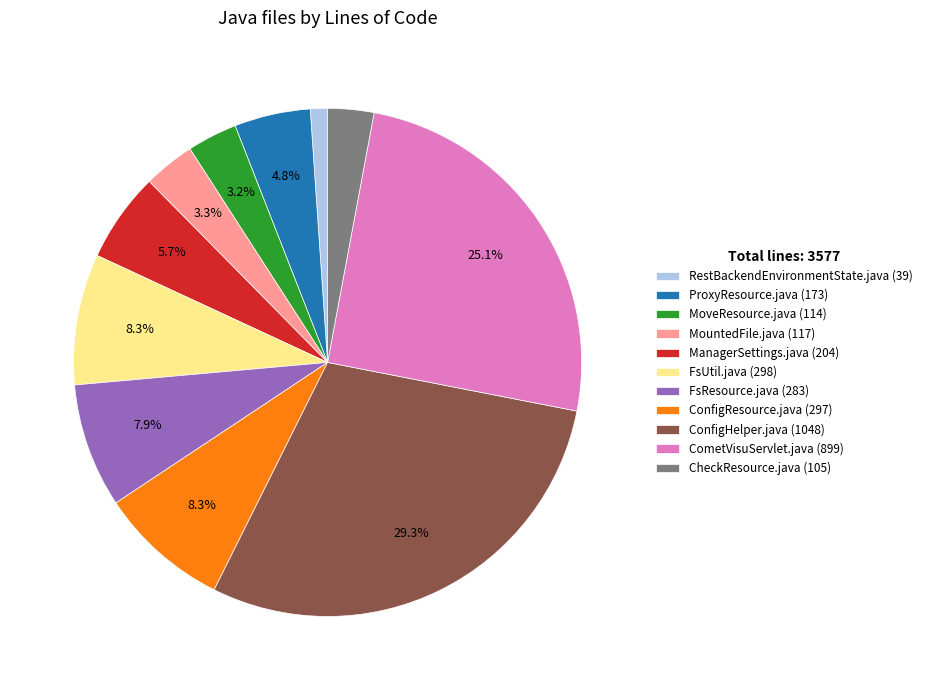

Approximately how many times larger is the value at MountedFile.java compared to ManagerSettings.java?

0.6